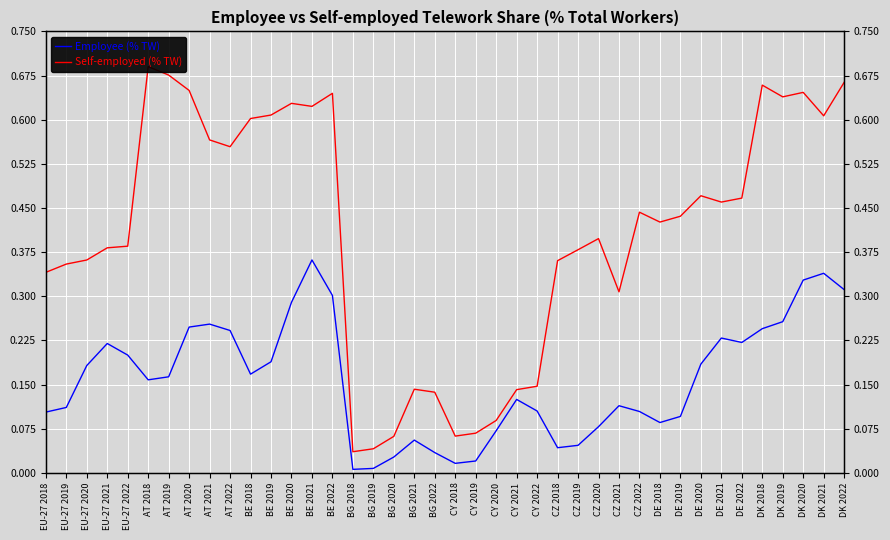

True or false: Employee (% TW) and Self-employed (% TW) cross at least once.

False